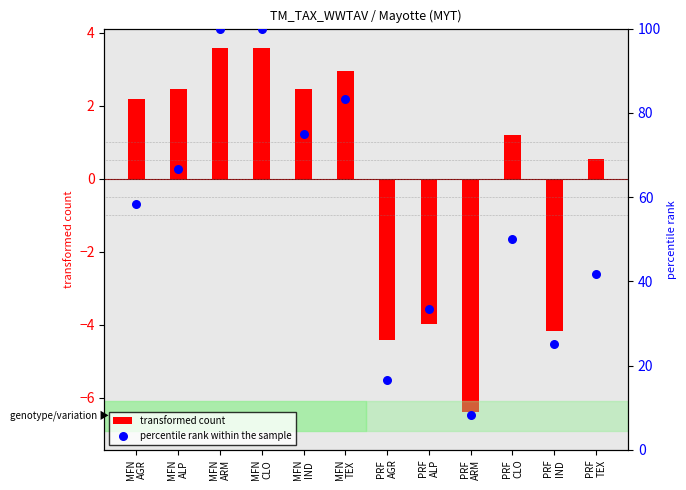

Between MFN
AGR and PRF
IND, which is larger?

MFN
AGR